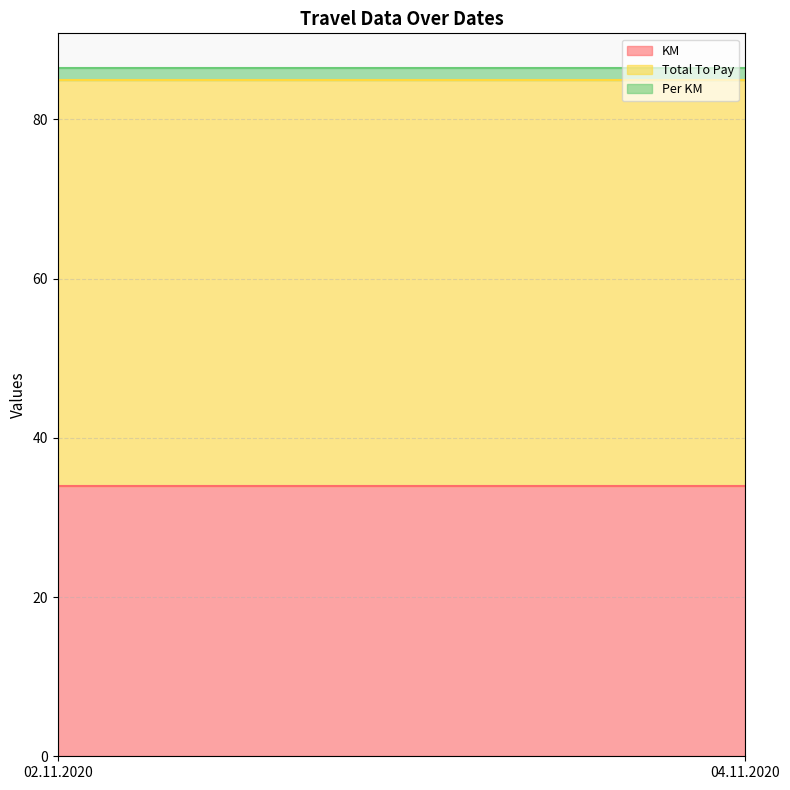

At how many categories does at least one series exceed 29?

2